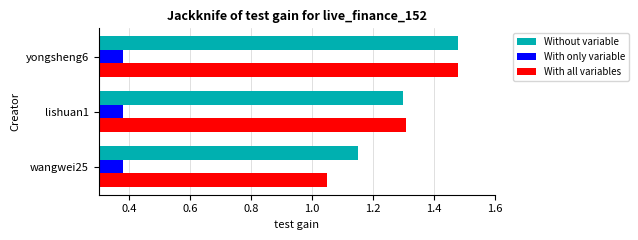

At which category does the chart reach its peak across all series?

yongsheng6